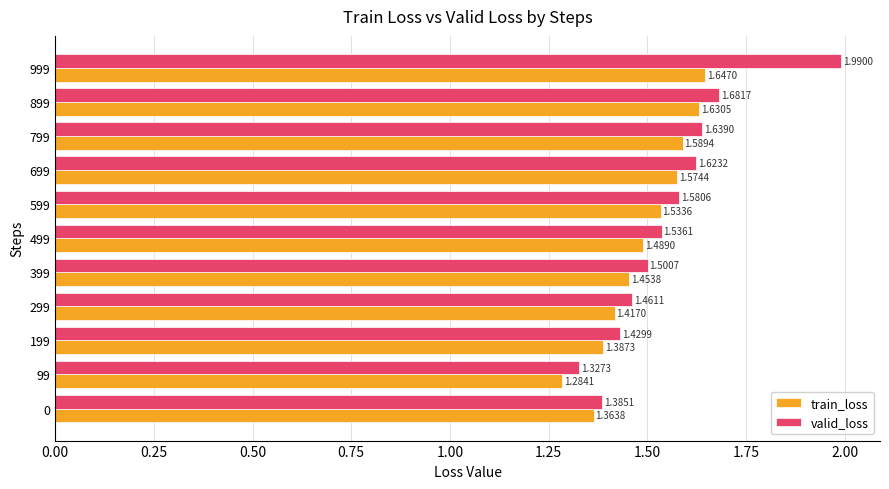

How many train_loss values are between 1 and 2?

11